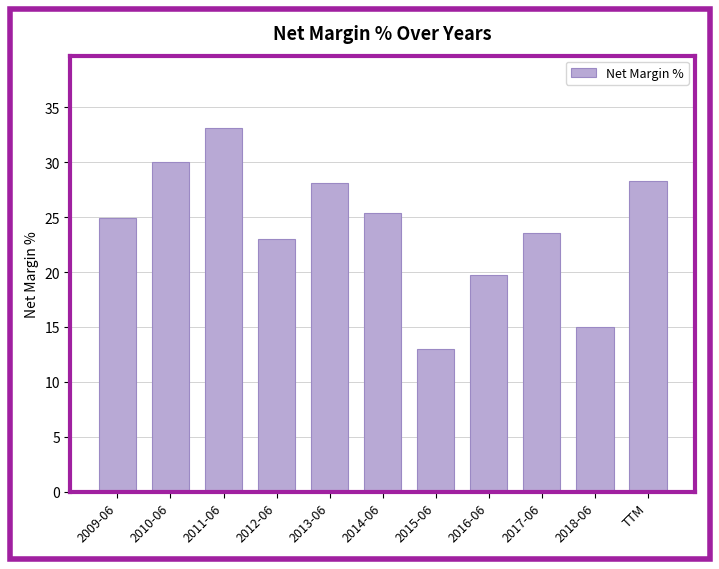

Reading right to left, extract all data points from this chart.

28.3	15.0	23.6	19.7	13.0	25.4	28.1	23.0	33.1	30.0	24.9